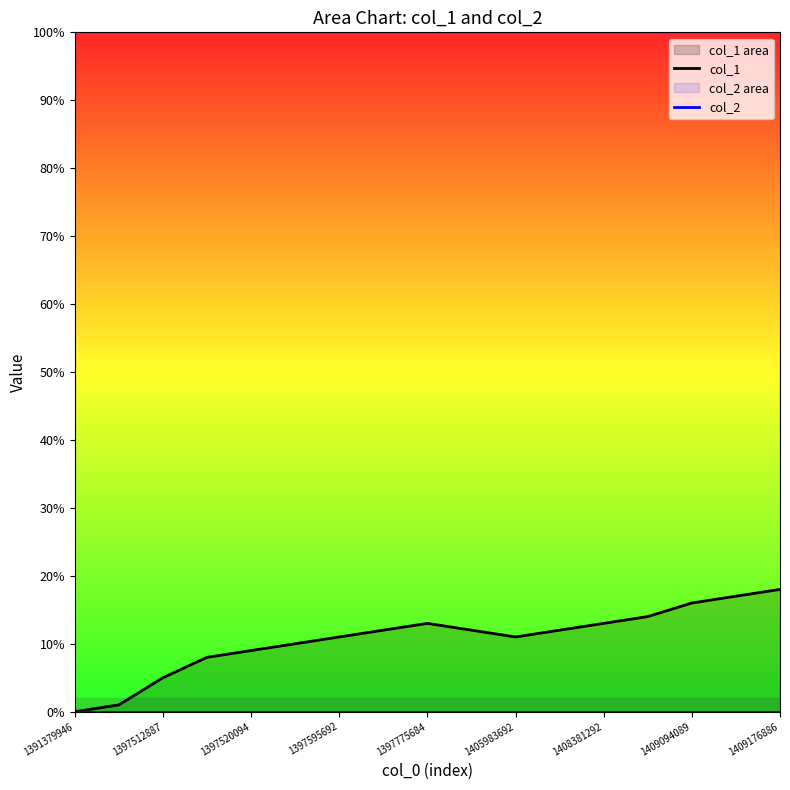

Is the value of col_2 at 11 greater than the value of col_1 at 11?

No